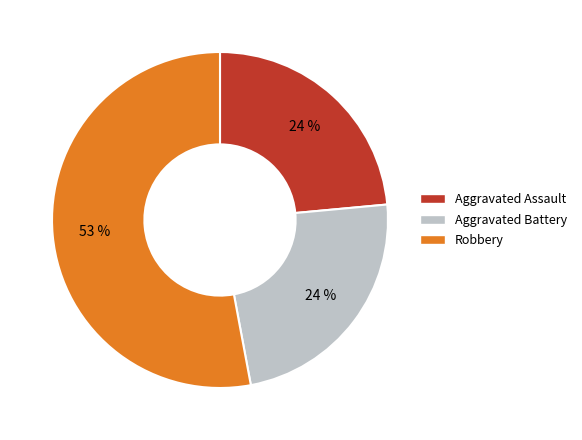

Is there a majority slice in this chart?

Yes